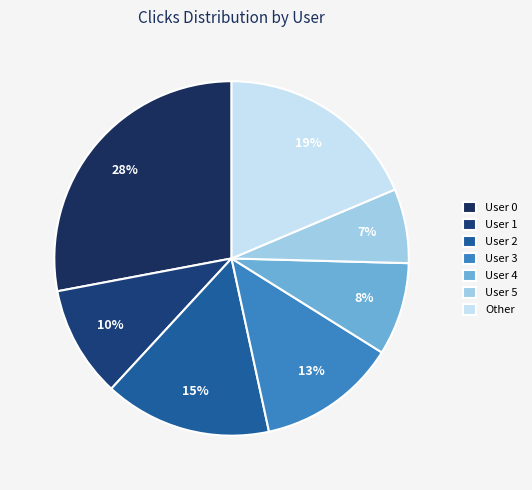

How many segments does this pie chart have?

7